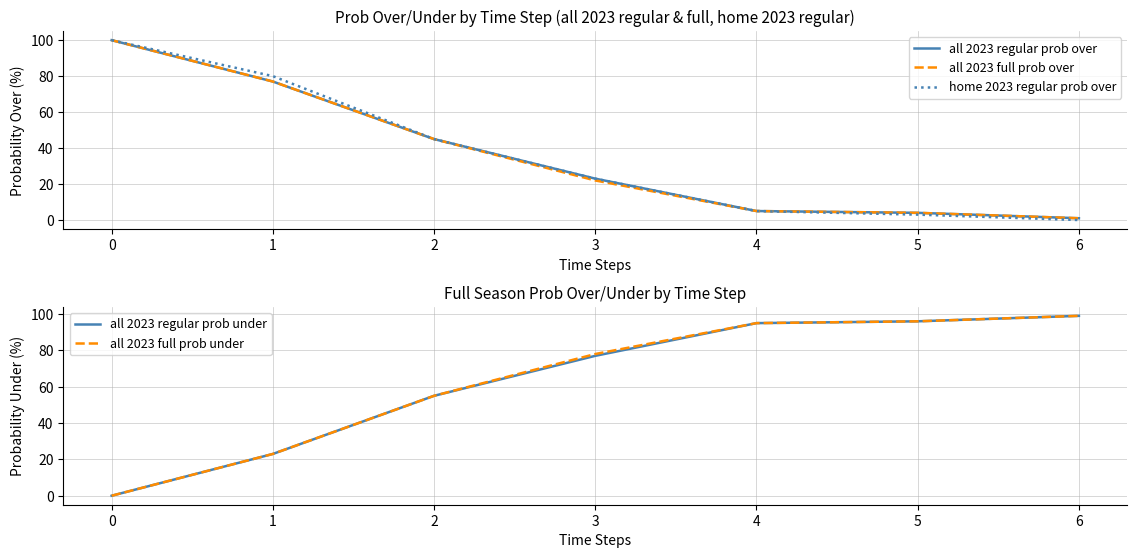

Which series has the largest range (max minus min)?

home 2023 regular prob over